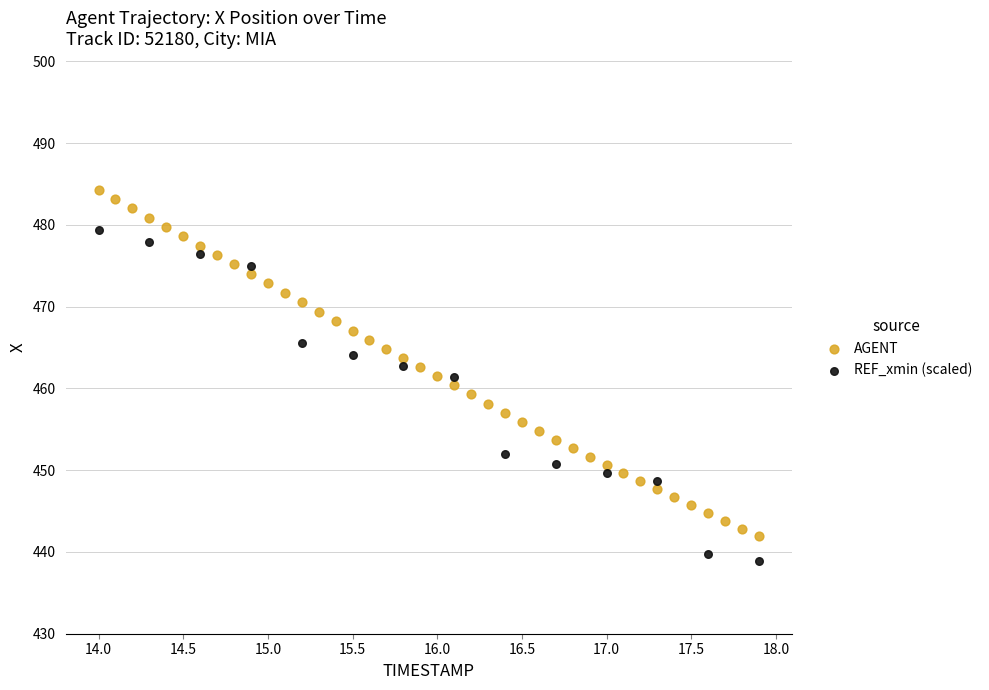

Which series reaches the minimum Y coordinate?

REF_xmin (scaled)